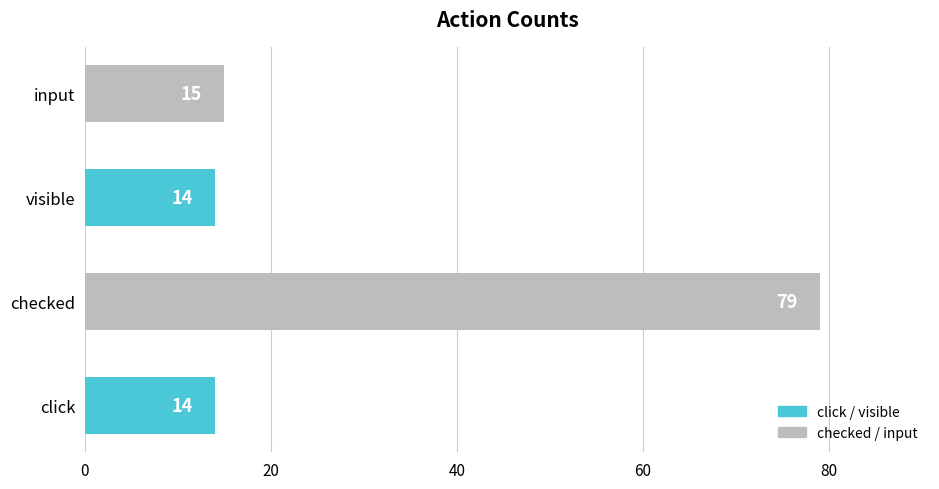

What is the difference between the maximum and second lowest values?

65